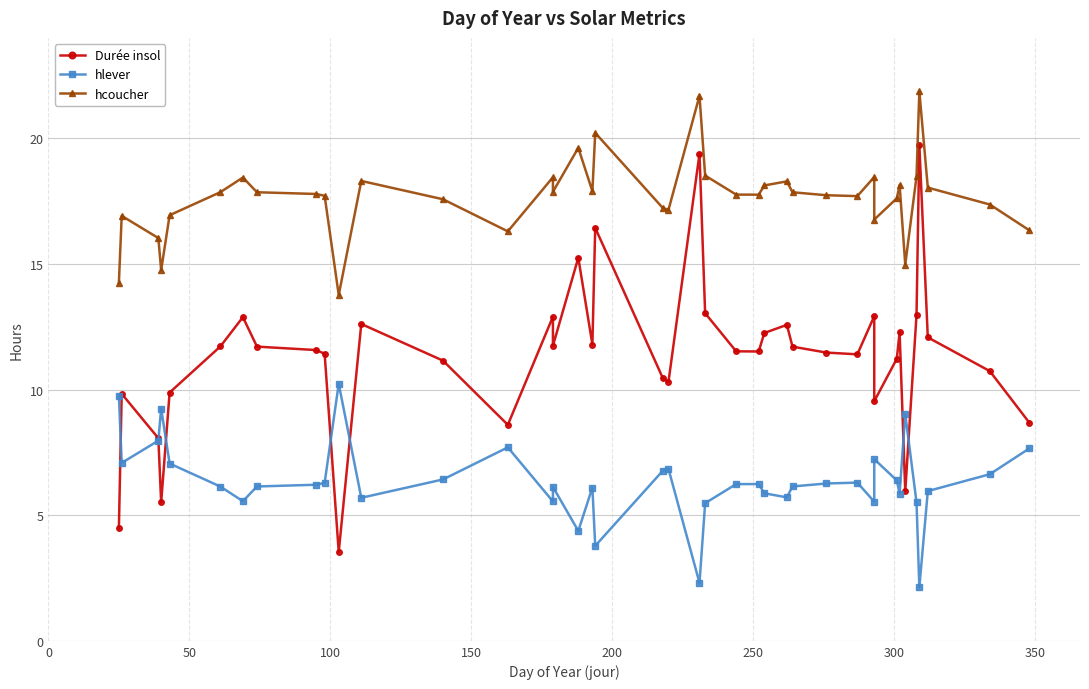

True or false: Durée insol and hcoucher intersect in this chart.

False